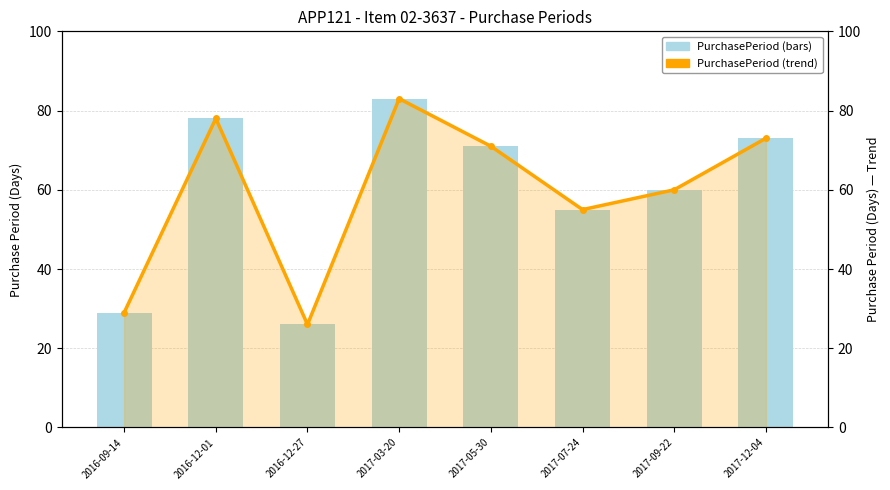

Which category has the lowest value in the PurchasePeriod series?

2016-12-27